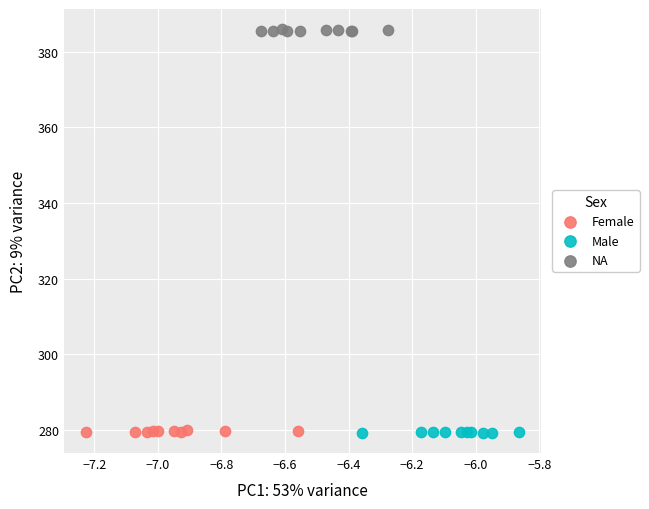

Which series contains the highest Y value?

NA